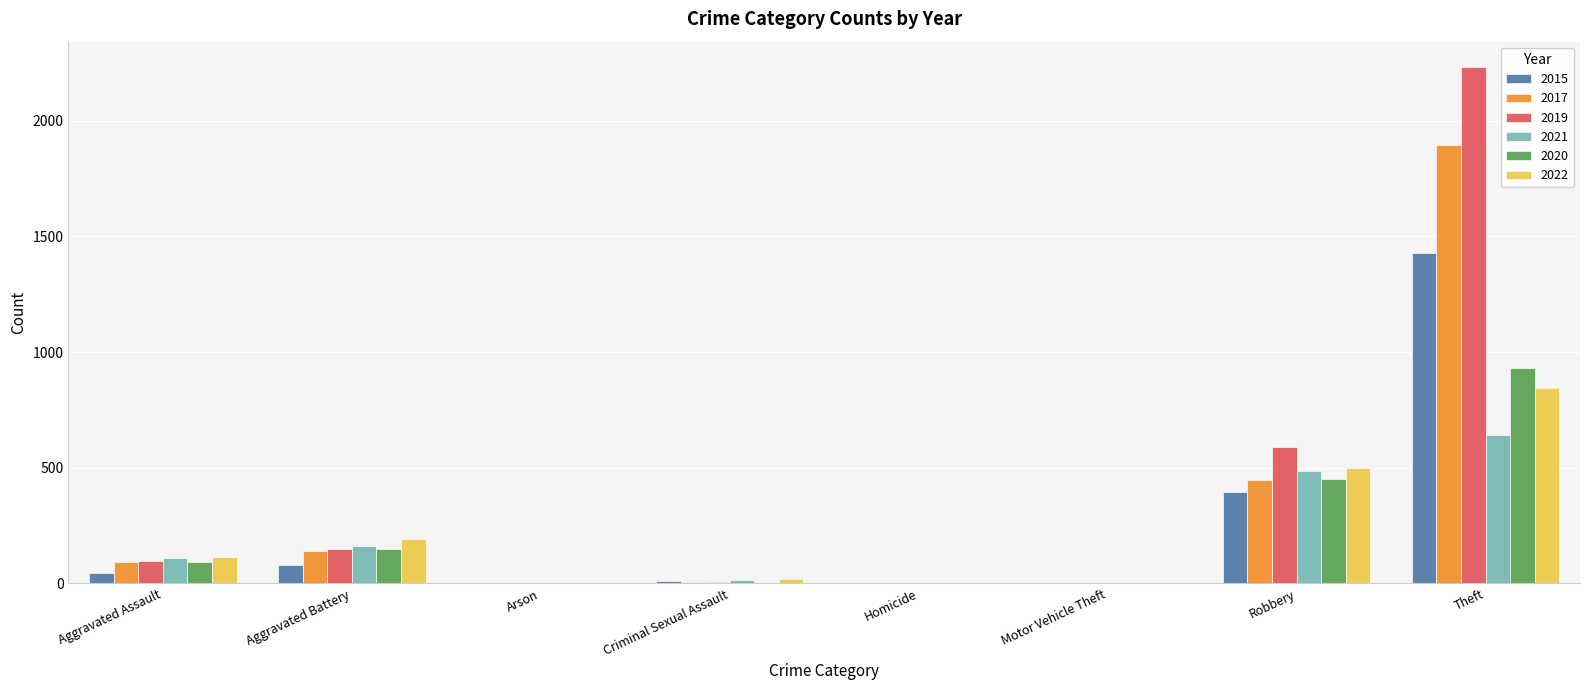

Which series has the largest total across all categories?

2019